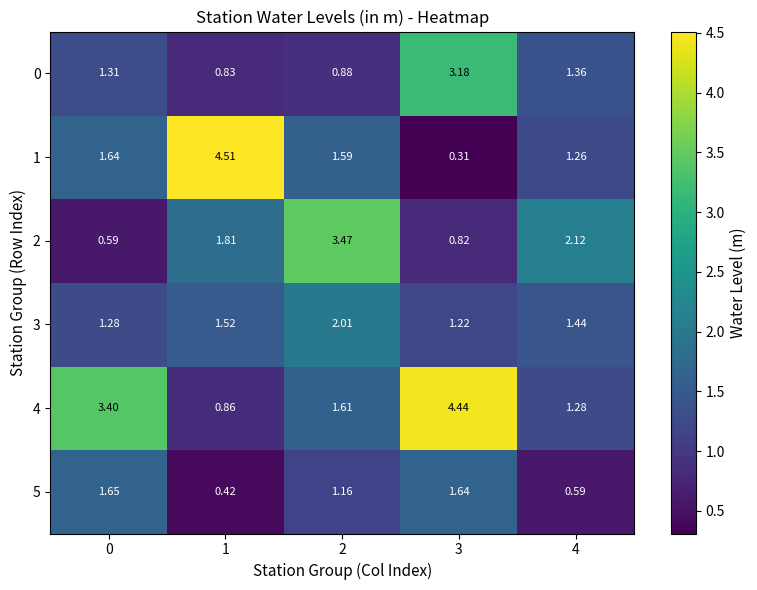

Is the value of 1 at 0 greater than the value of 2 at 4?

No